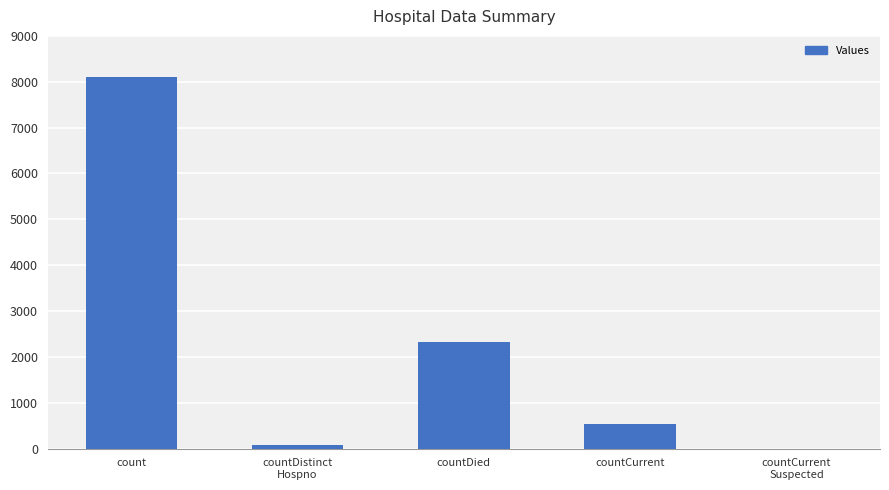

The value at count is 8098. True or false?

True